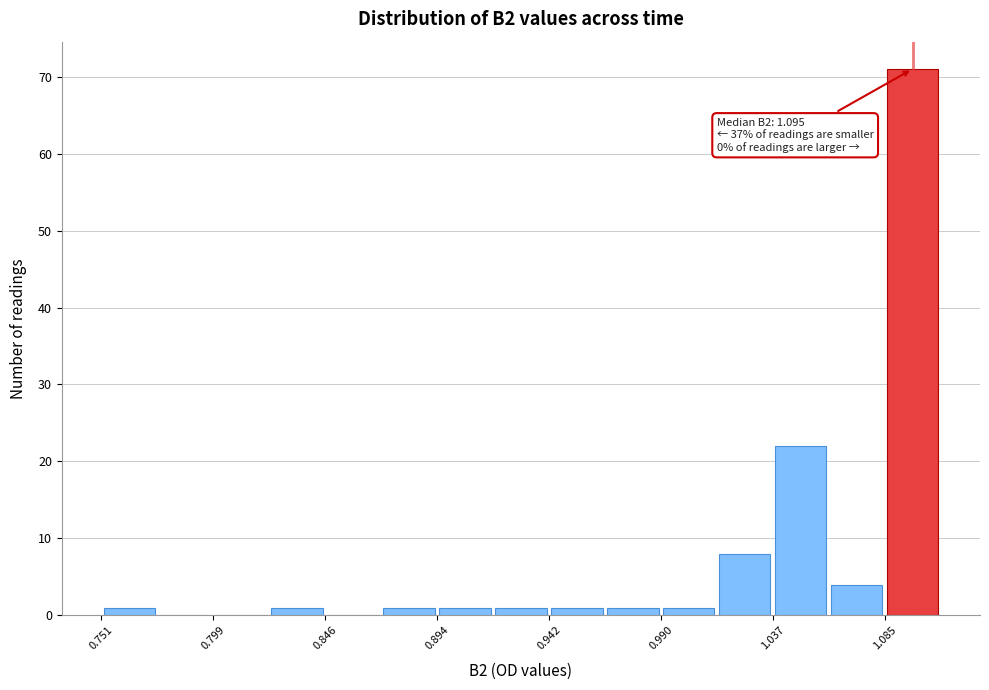

Which range on the x-axis has the tallest bar?

1.085 to 1.110